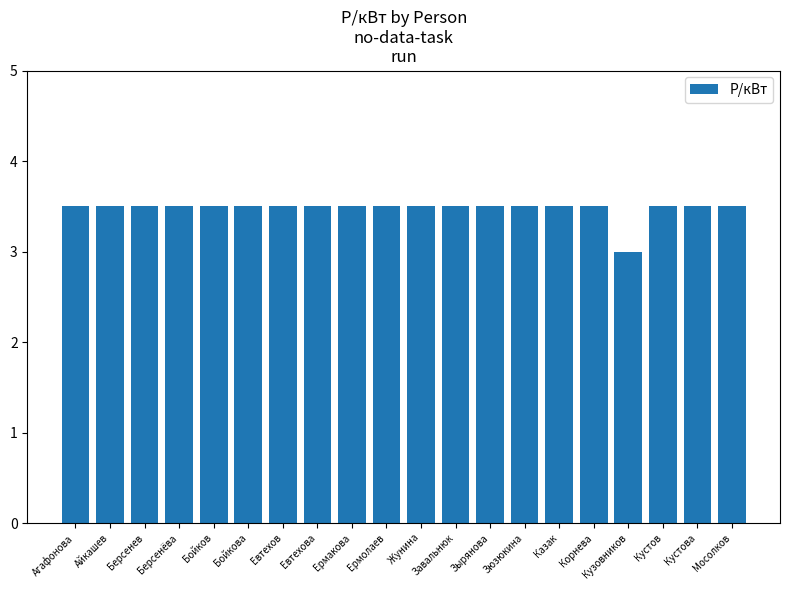

What is the sum of the values at Кузовников and Евтехова?

6.5